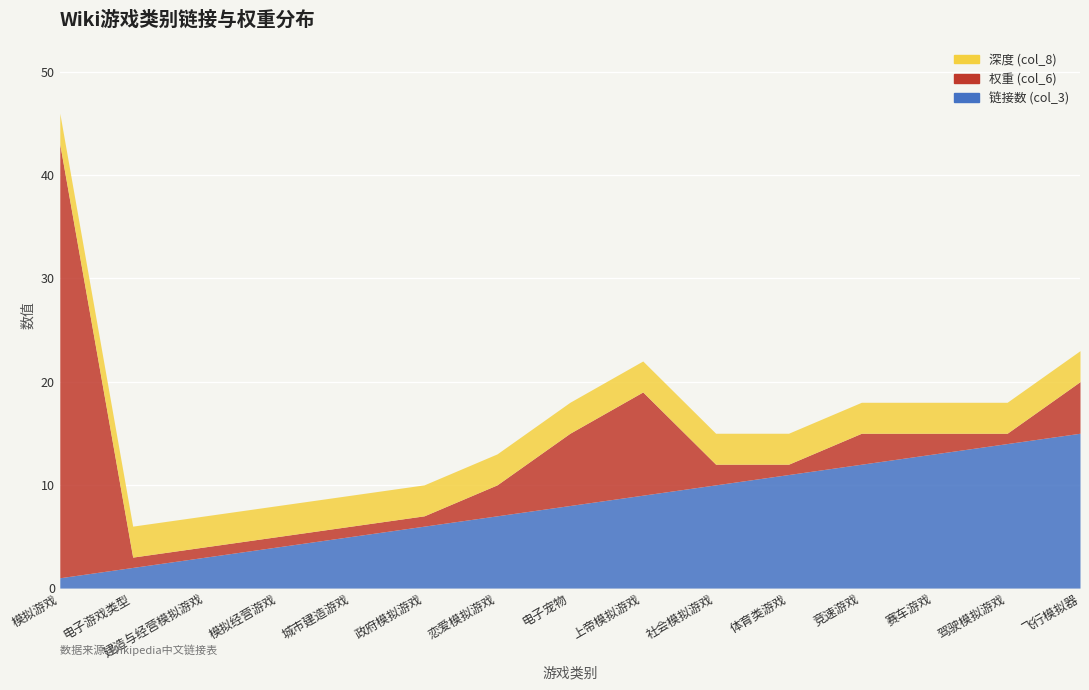

What is the label of the 15th point from the left?

飞行模拟器